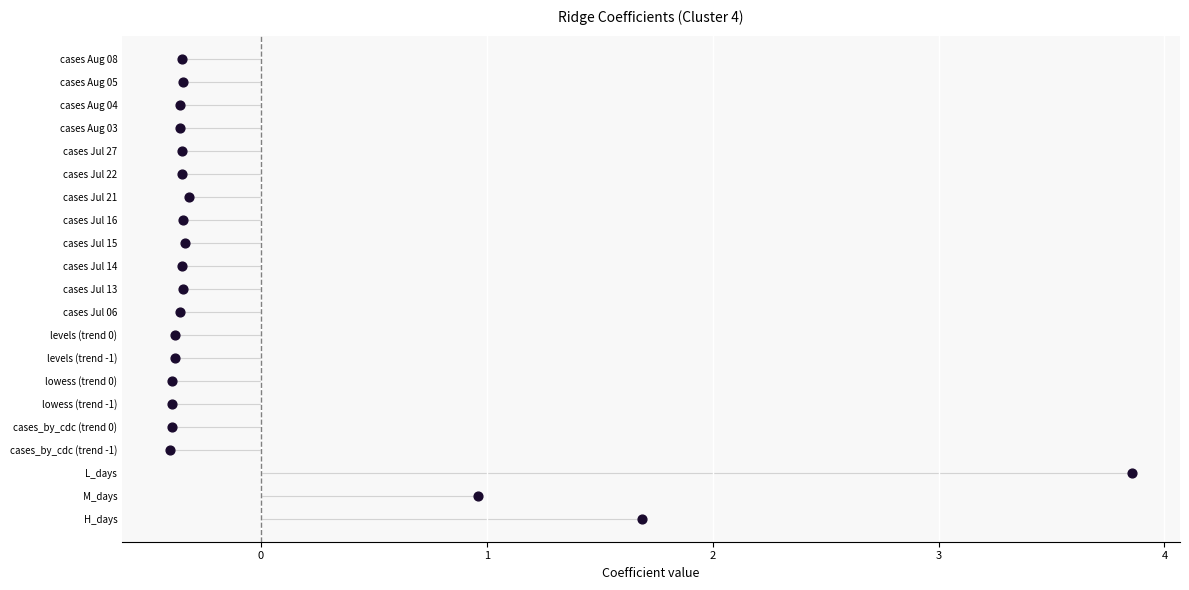

What is the change in value from 0 to 2?

+2